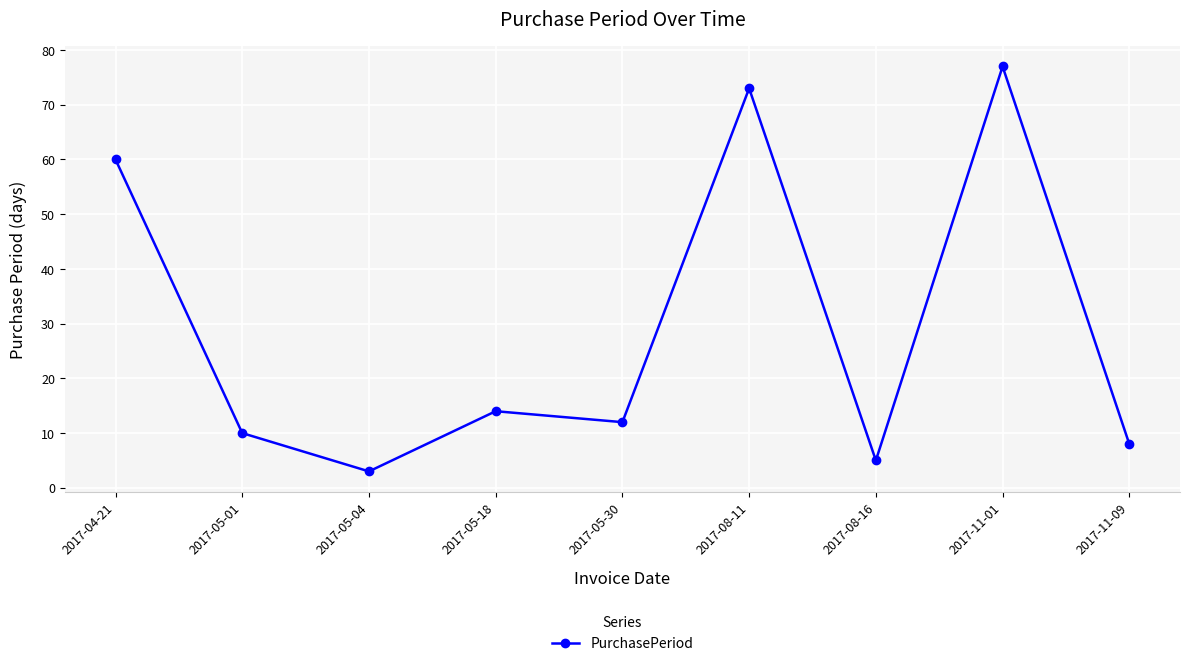

Reading left to right, list all the values displayed in this chart.

60	10	3	14	12	73	5	77	8